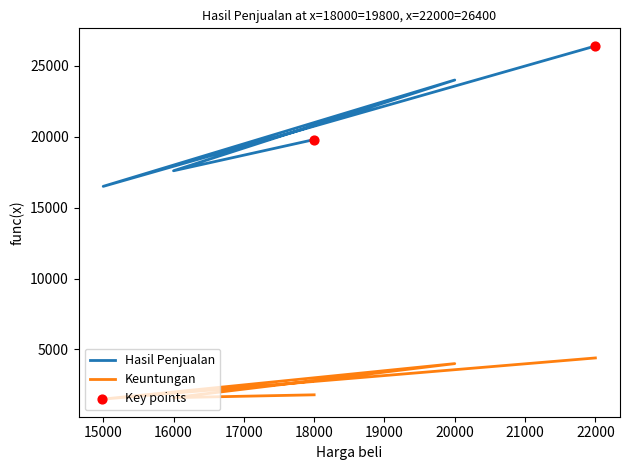

Which series contains the lowest Y value?

Keuntungan